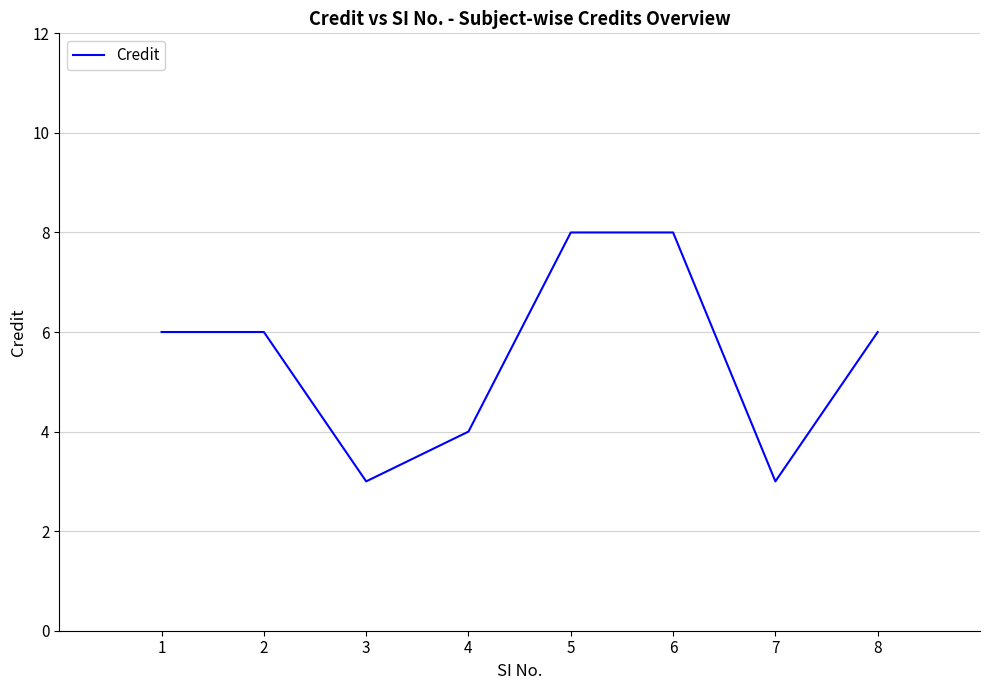

What is the difference between the values at 5 and 1?

2